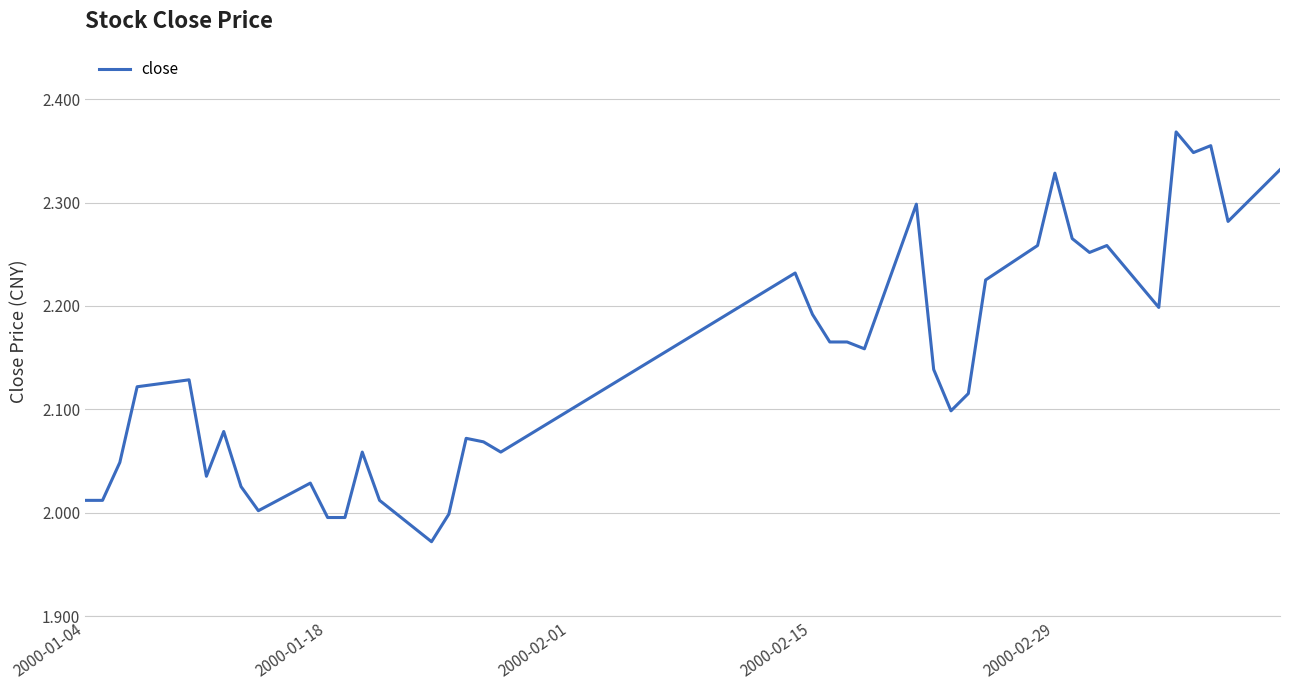

Does the chart have visible grid lines?

Yes